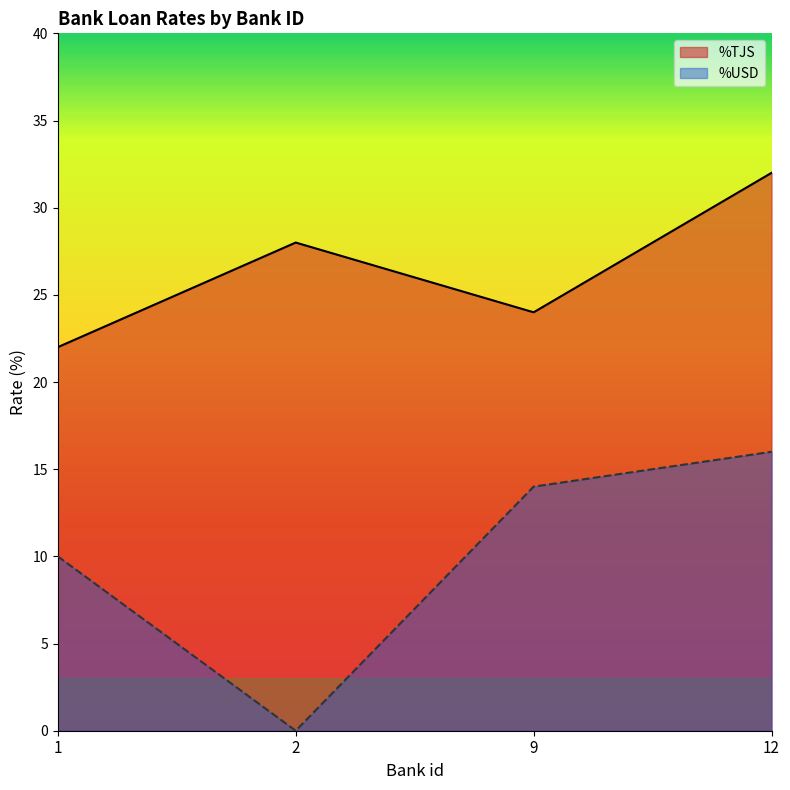

The %USD series shows 9 at 9. True or false?

False